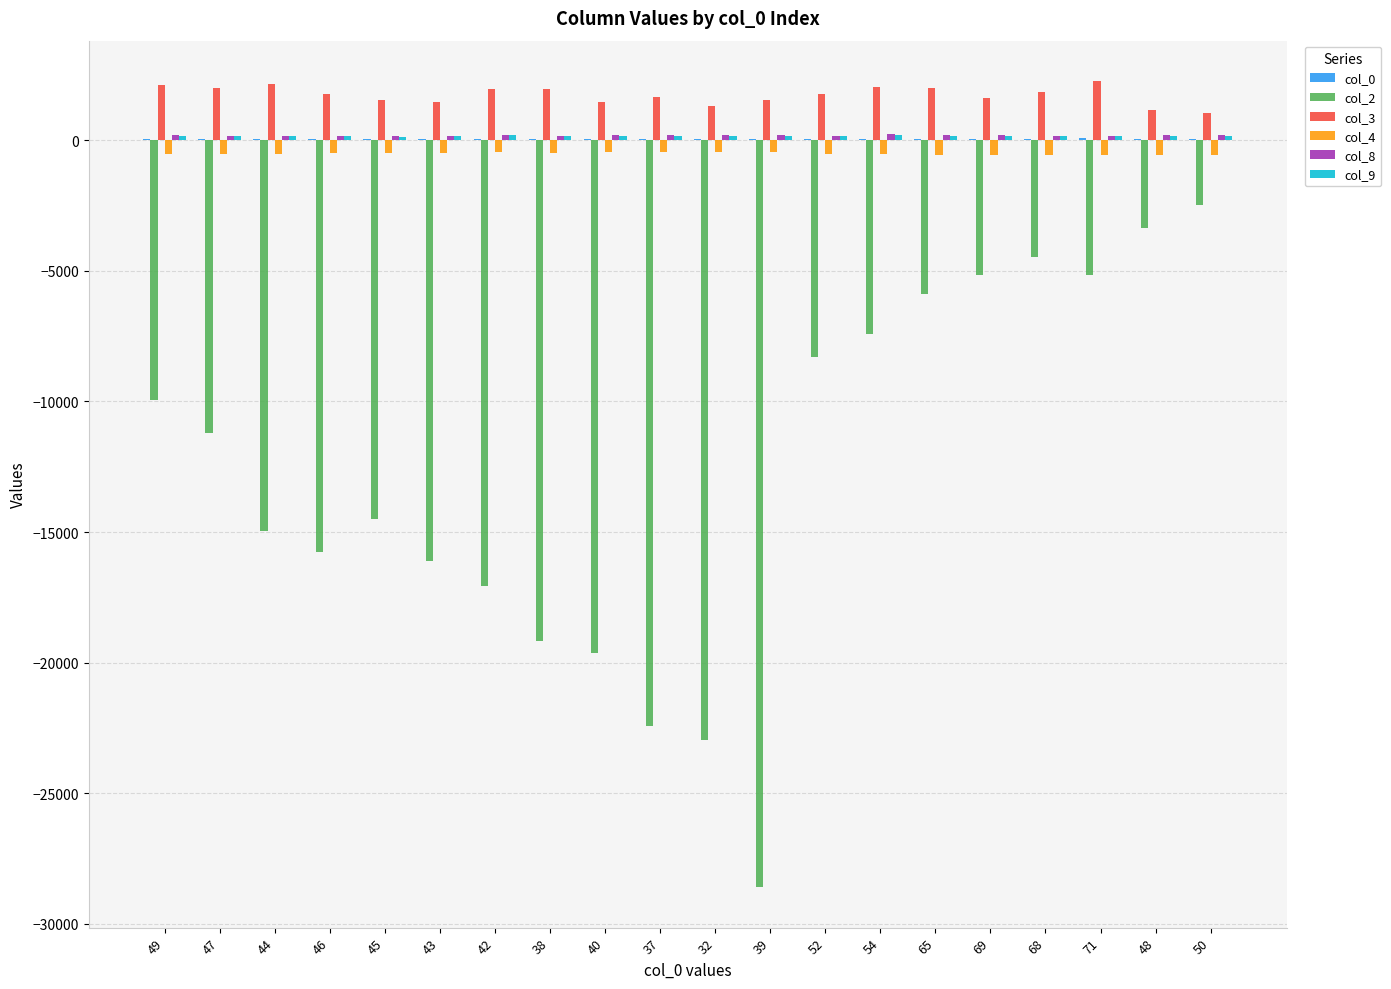

Which series has the largest total across all categories?

col_3